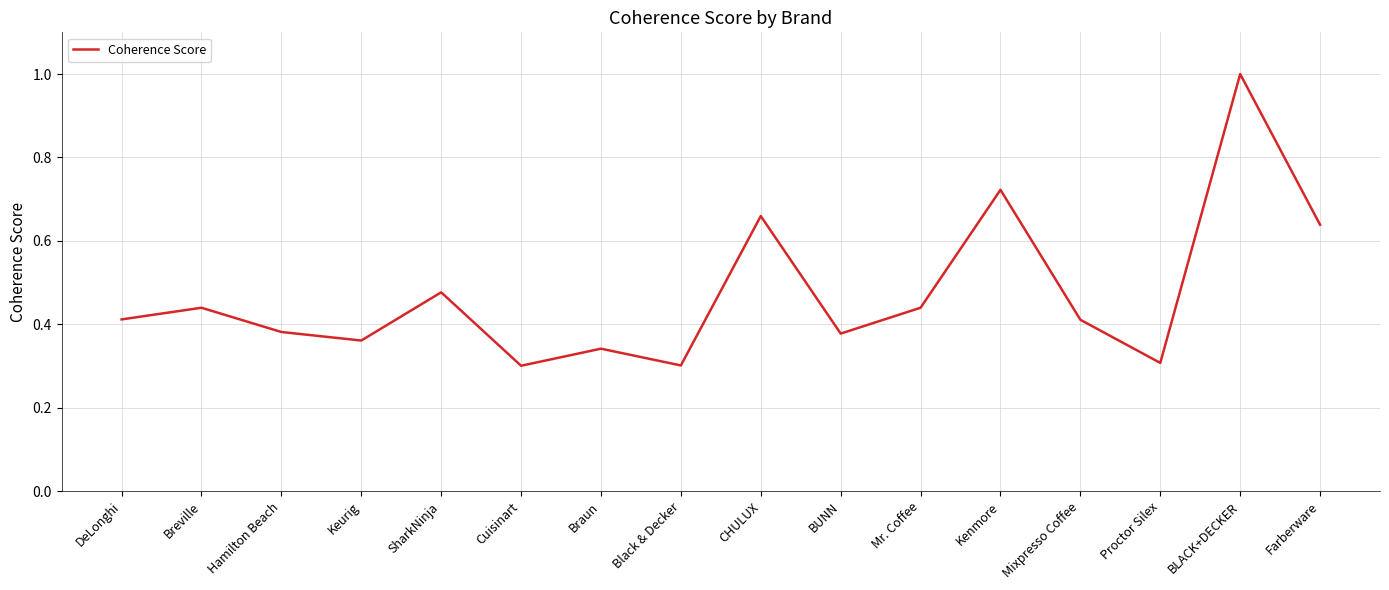

Between Cuisinart and Braun, which is larger?

Braun